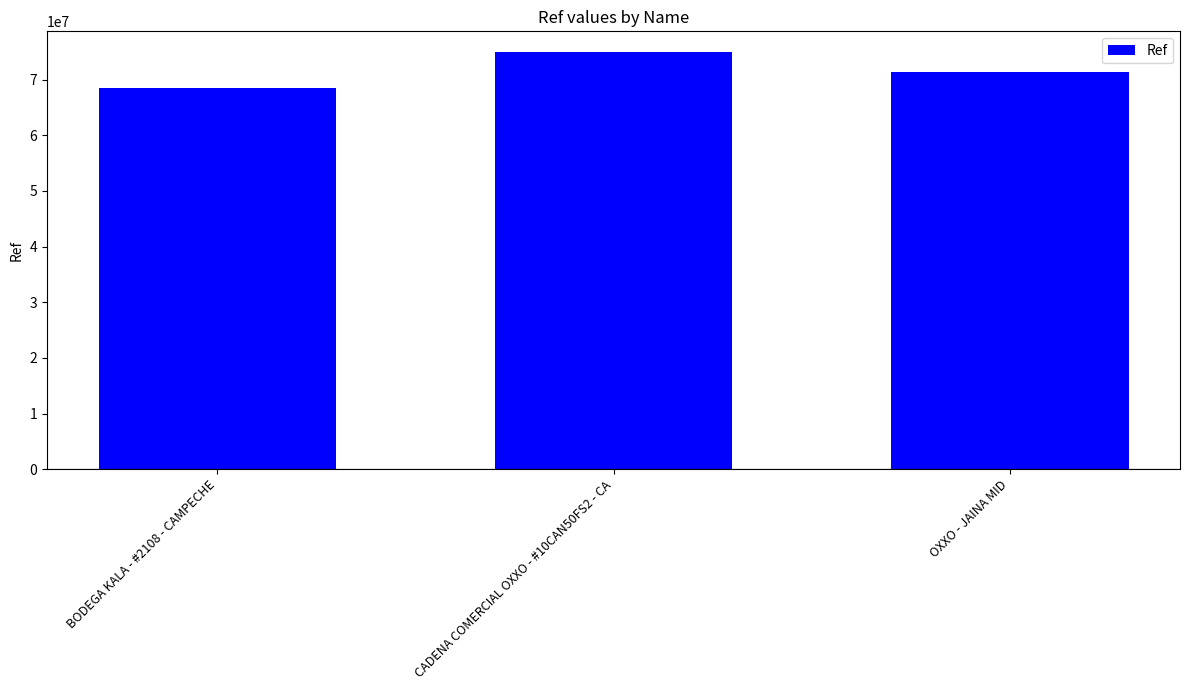

Reading left to right, extract all data points from this chart.

68495660	74929955	71289261